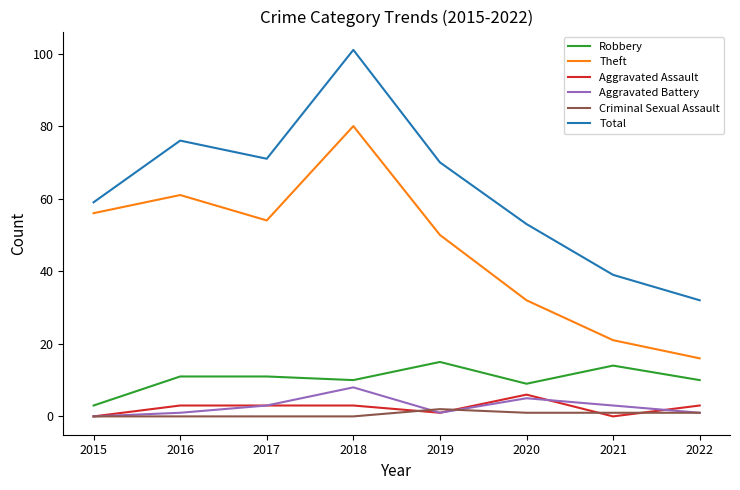

What is the difference between the maximum and second lowest values in the Criminal Sexual Assault series?

2